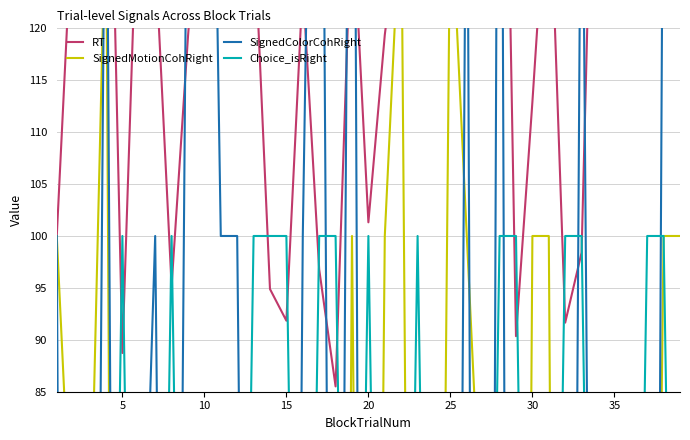

What is the maximum value shown in the chart?

227.4